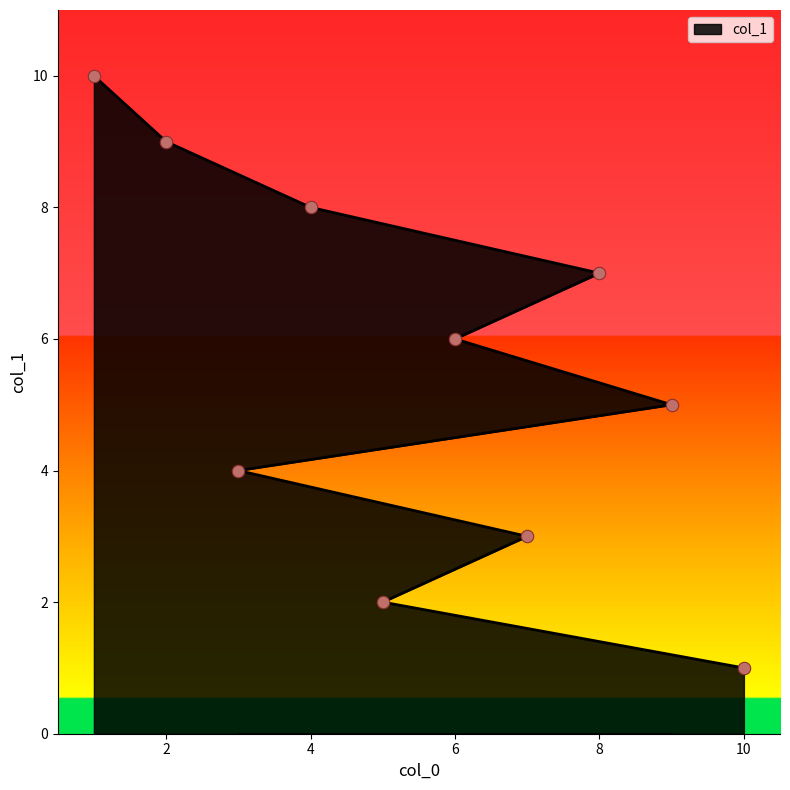

What is the change in value from 10 to 9?

+4